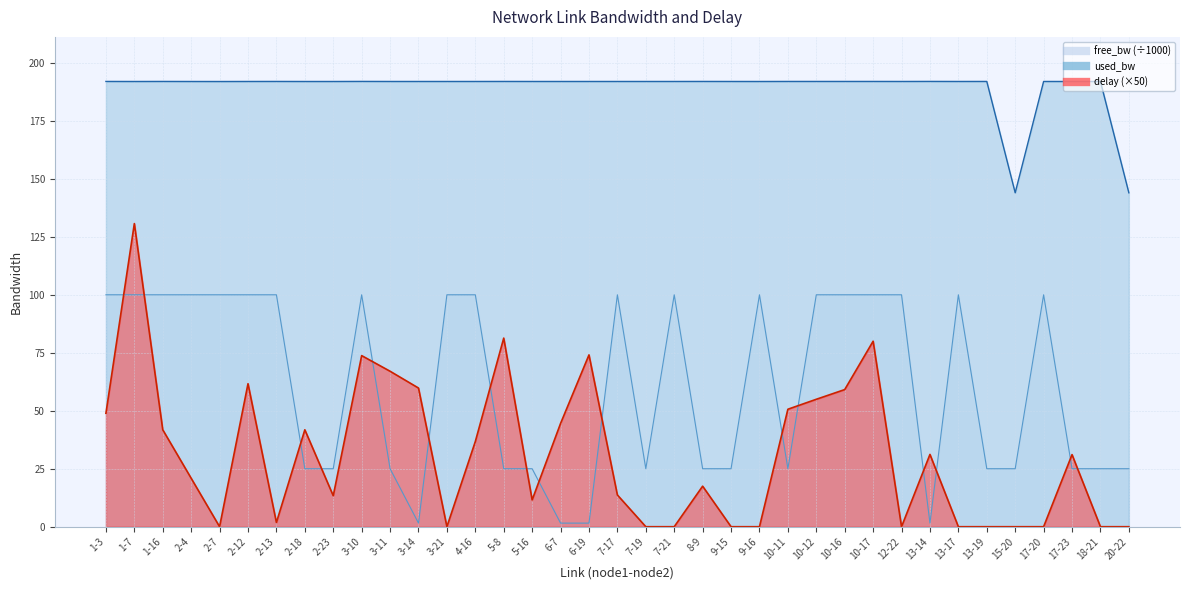

List the series in order of their overall mean, lowest first.

delay, free_bw, used_bw